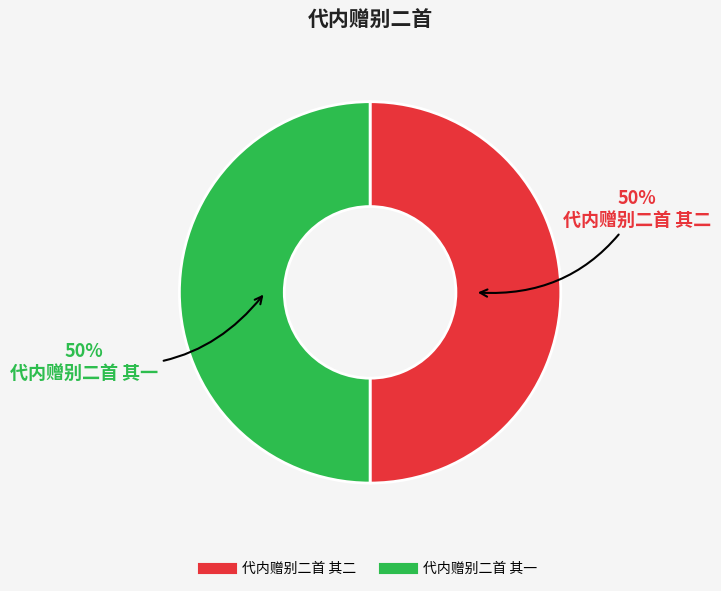

Is it true that 代内赠别二首 其二 is 50% of the pie?

True